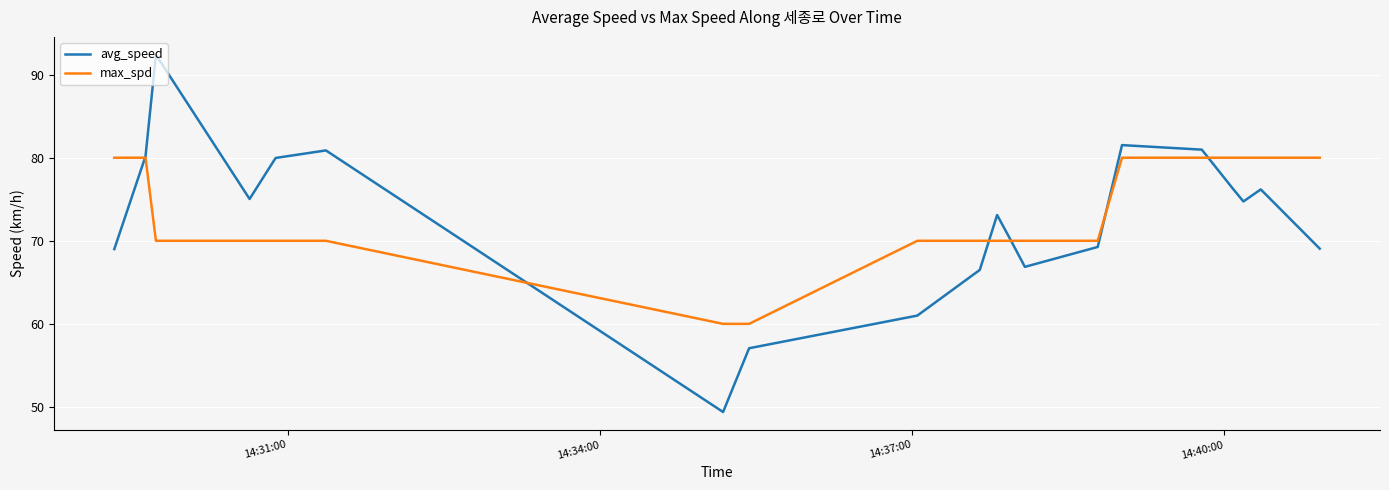

Which series has the widest spread of values?

avg_speed